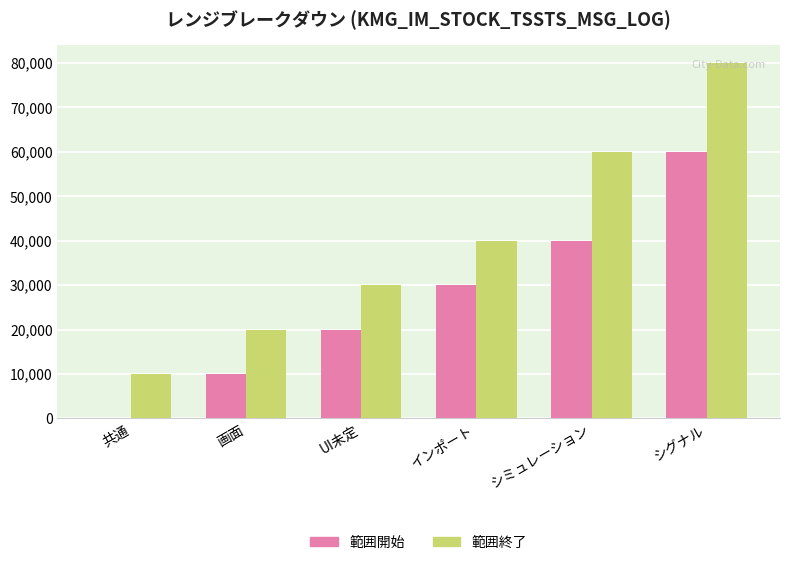

Reading right to left, transcribe all the data shown in this chart.

範囲開始: 60001	40001	30001	20001	10001	1
範囲終了: 79999	59999	39999	29999	19999	9999